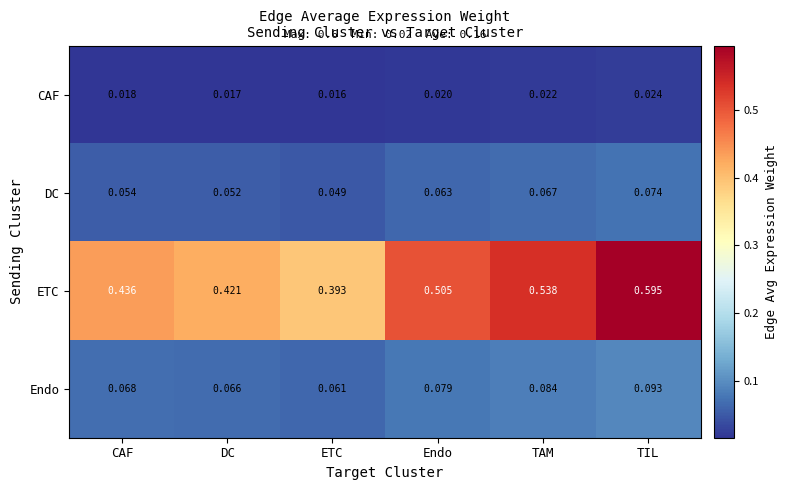

Which series changed the most between ETC and TIL?

ETC